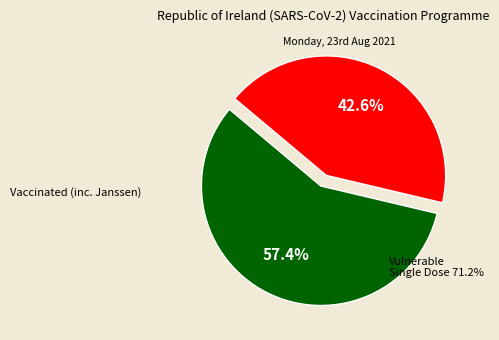

Is there any slice that represents more than half of the pie?

Yes